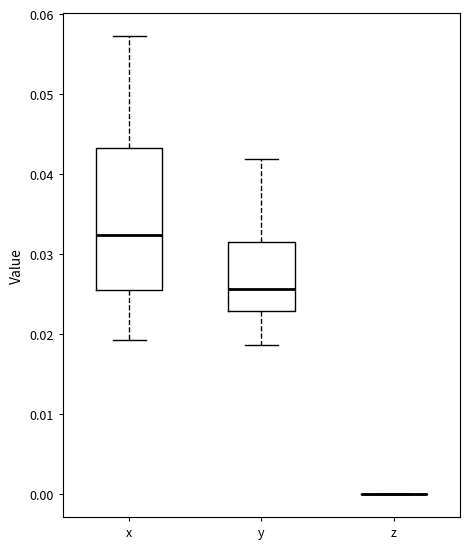

Which box is the tallest, from its lower edge to its upper edge?

x